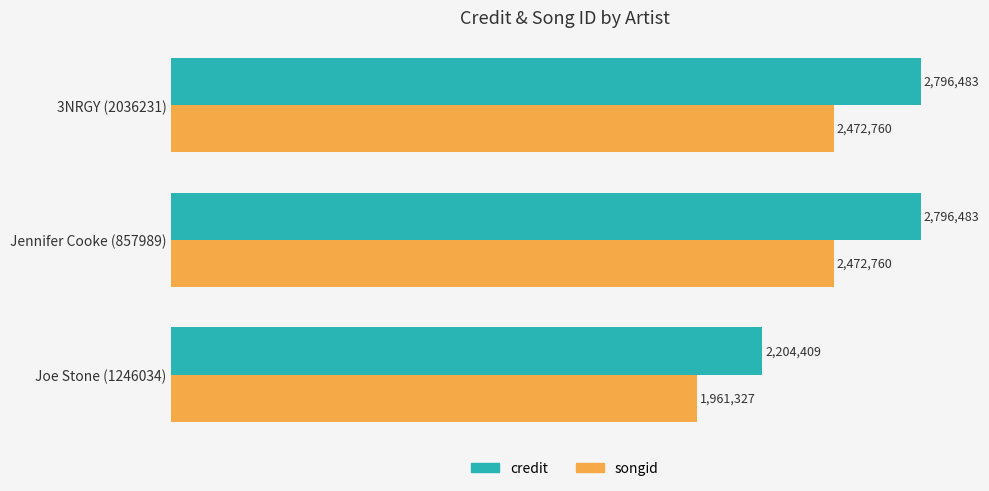

What are all the series names shown in the legend?

credit, songid